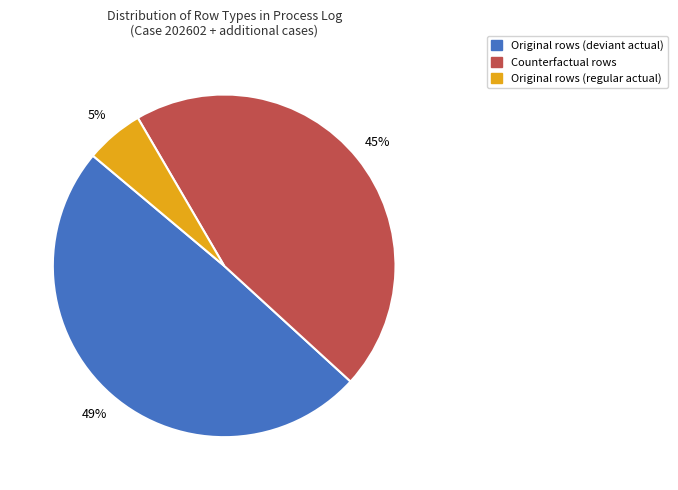

Does any single category account for the majority?

No